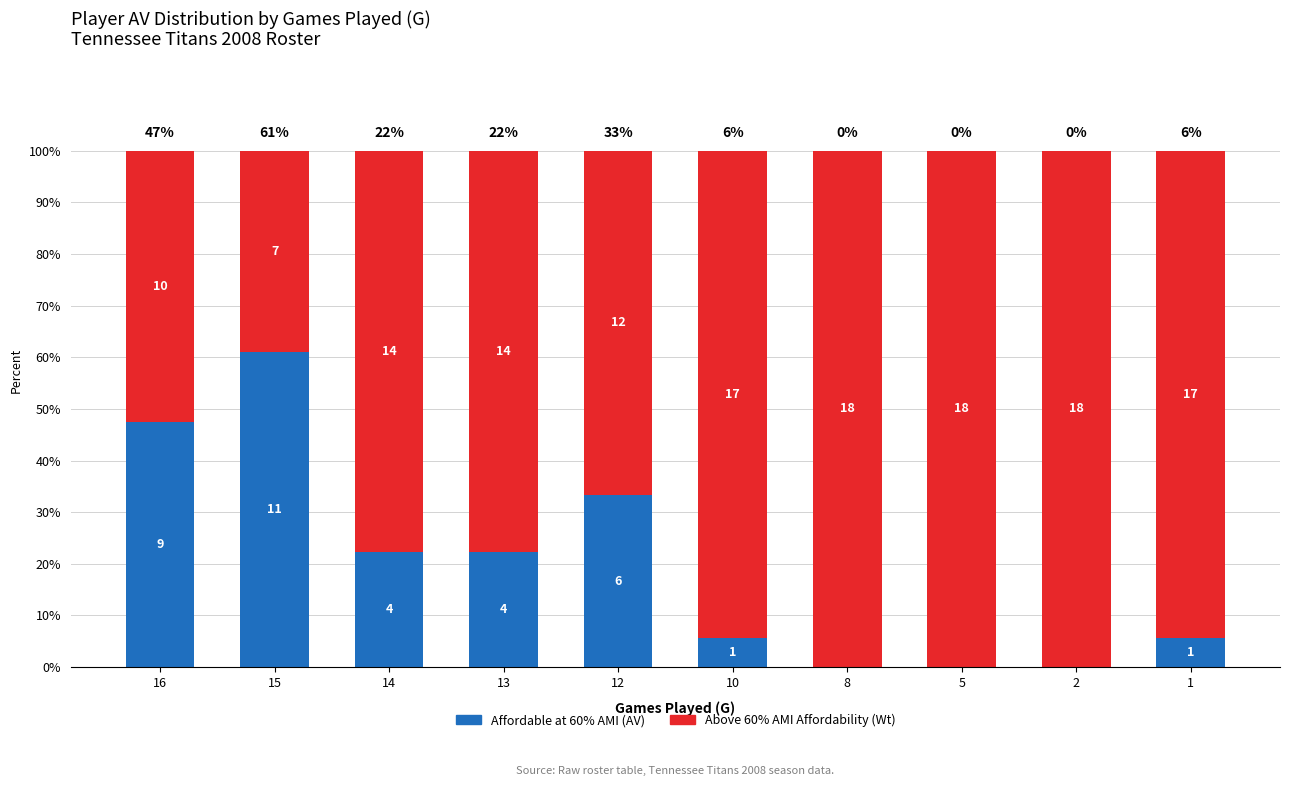

What is the total value across all series at 2?

100.0